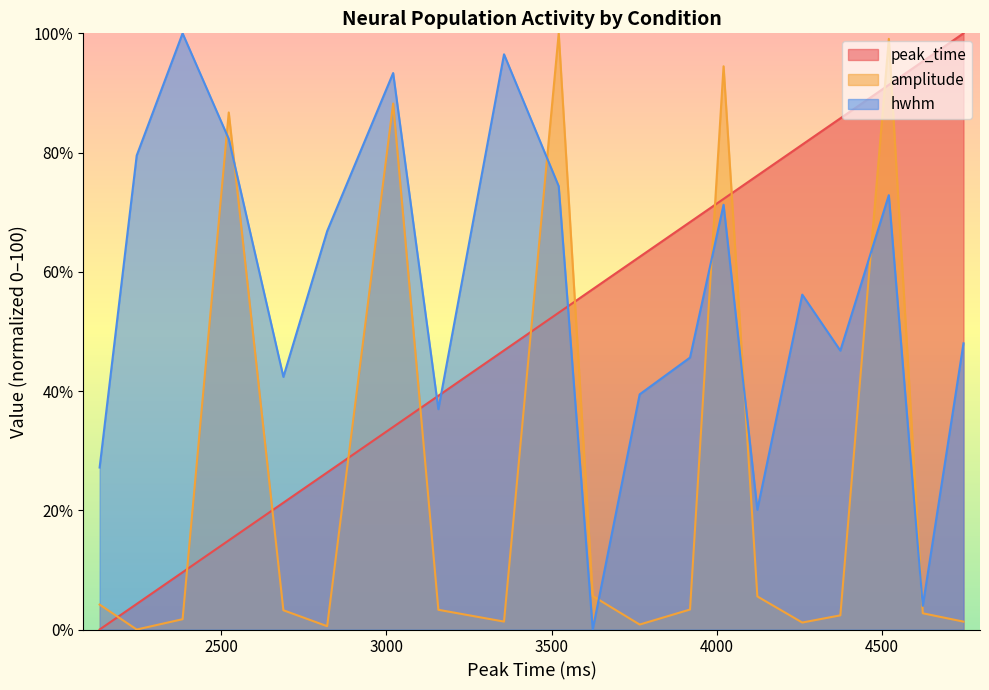

How many times do amplitude and hwhm cross each other?

8